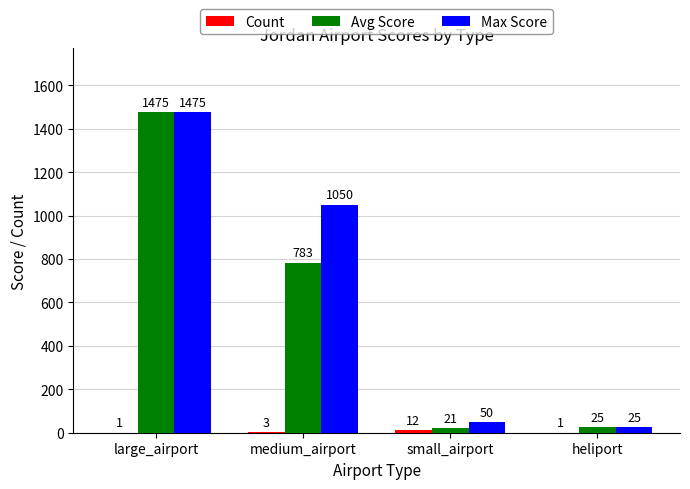

Between medium_airport and small_airport, which series saw the biggest shift?

Max Score